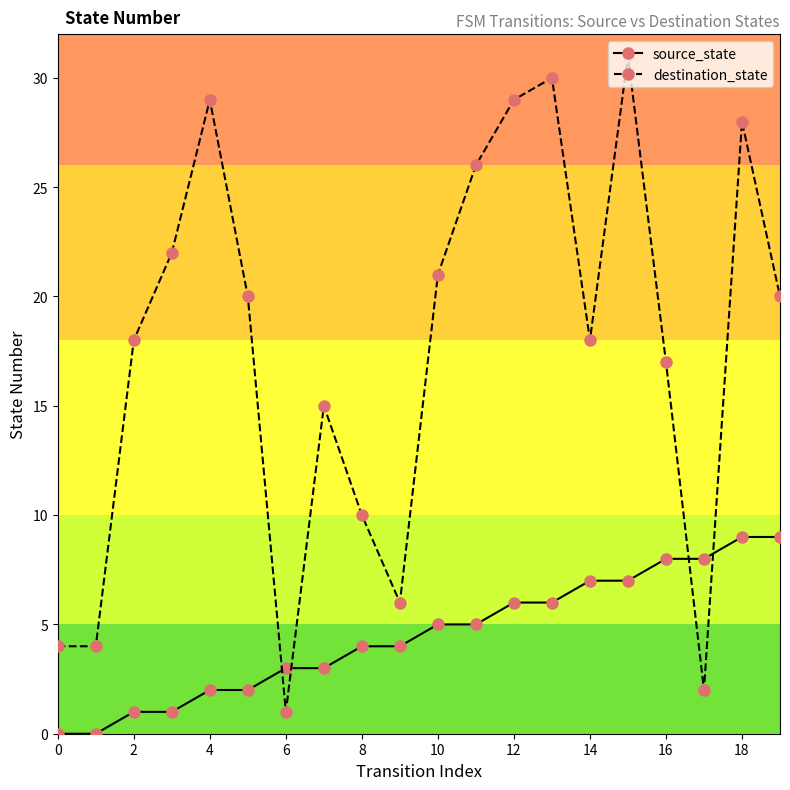

What is the maximum value shown in the chart?

31